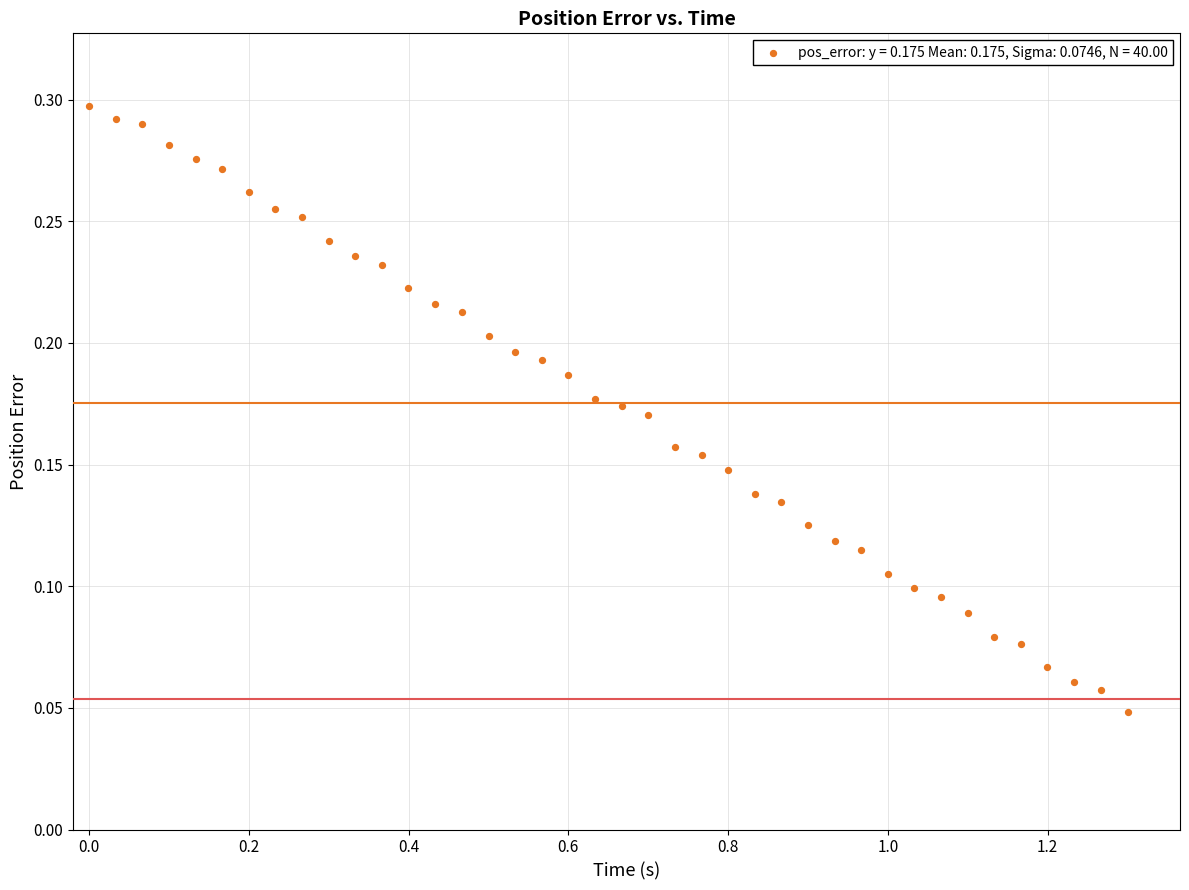

What is the range of X values (max minus min)?

1.3